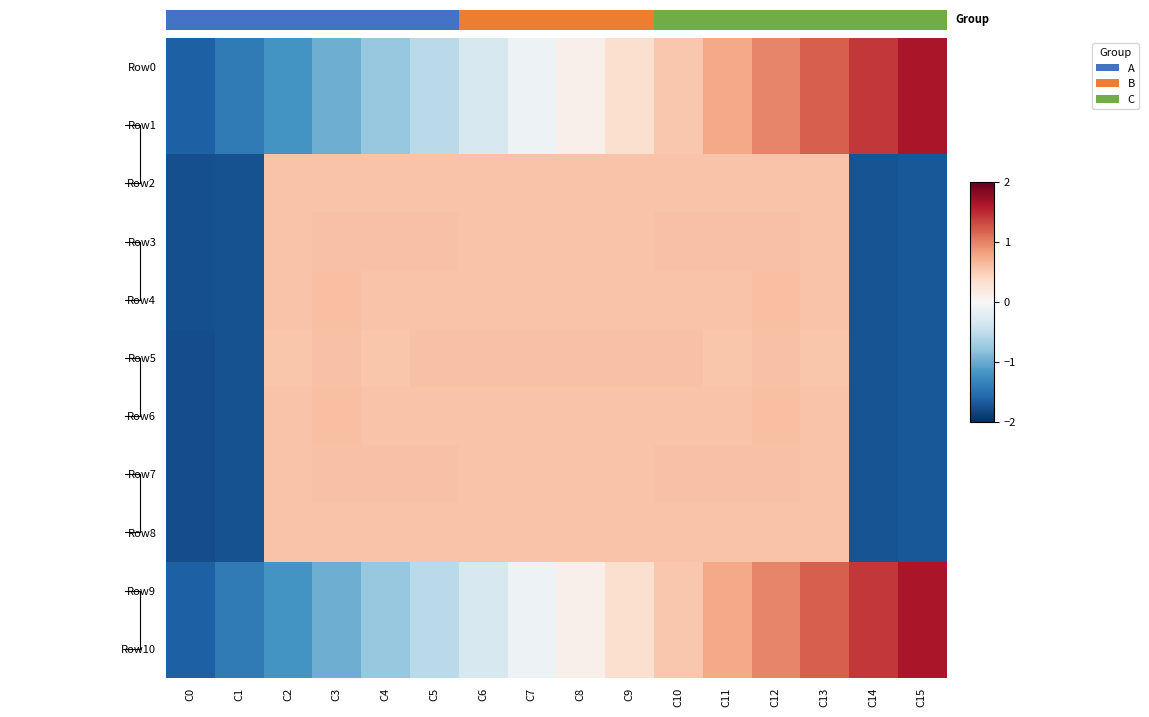

What is the approximate value of Row4 at C0?

-1.8